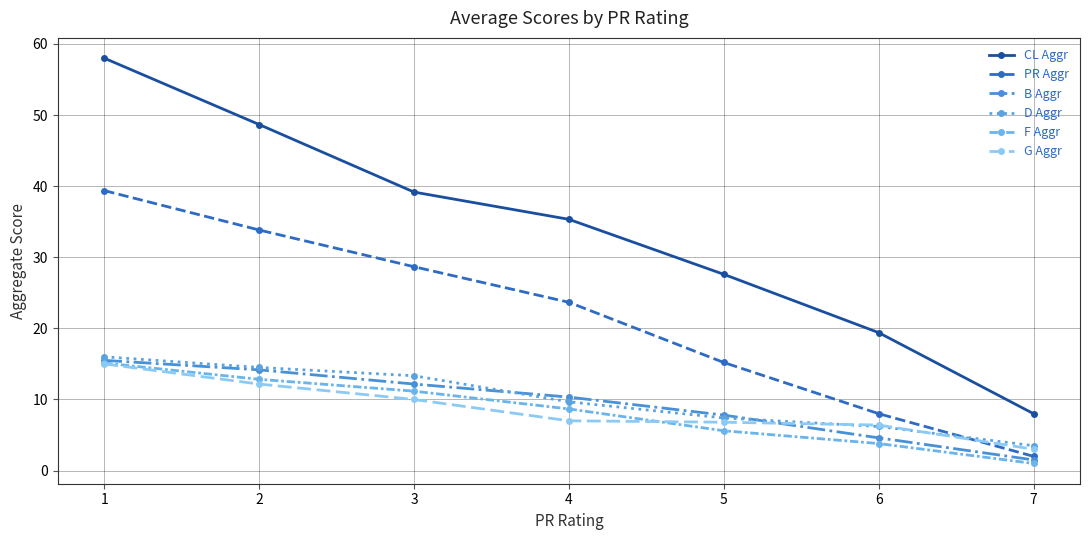

True or false: CL Aggr and G Aggr intersect in this chart.

False